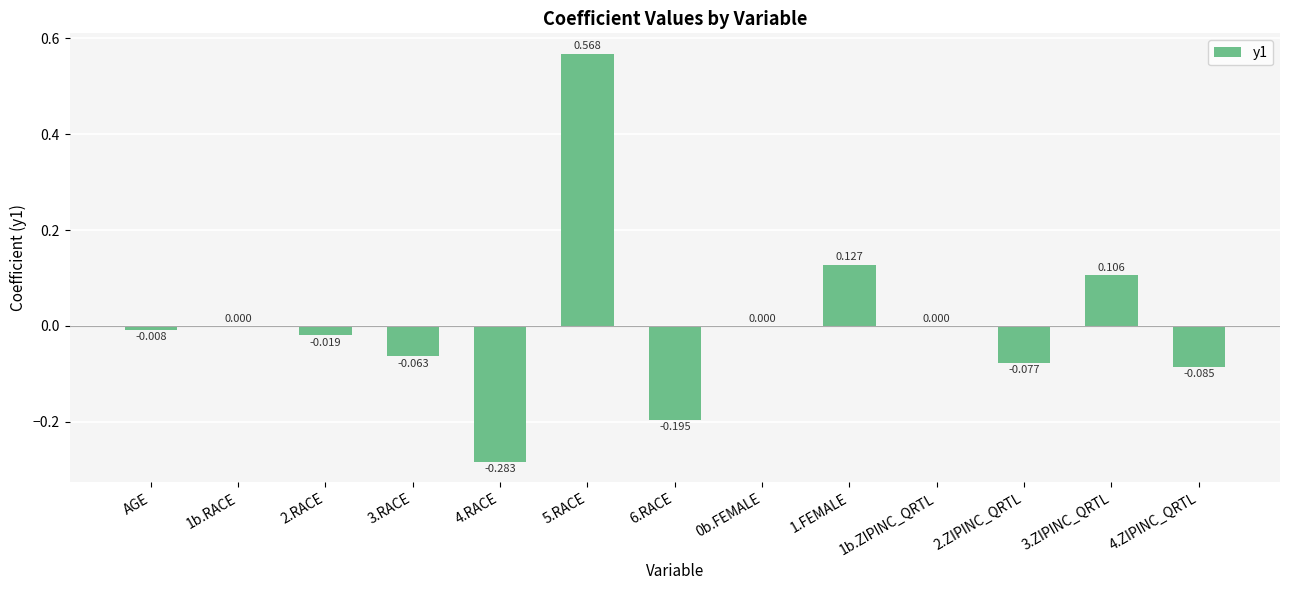

How many series are shown in this chart?

1